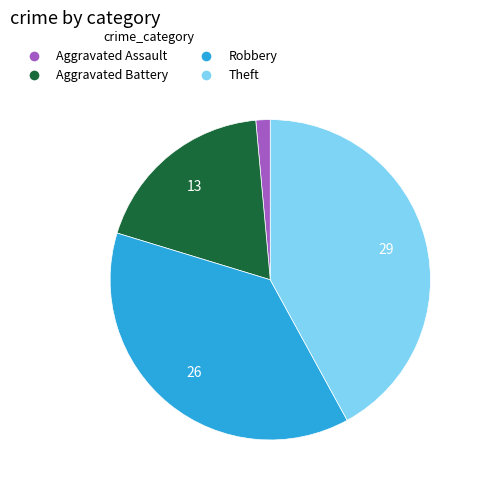

Combined, do Theft and Robbery account for over 50%?

Yes